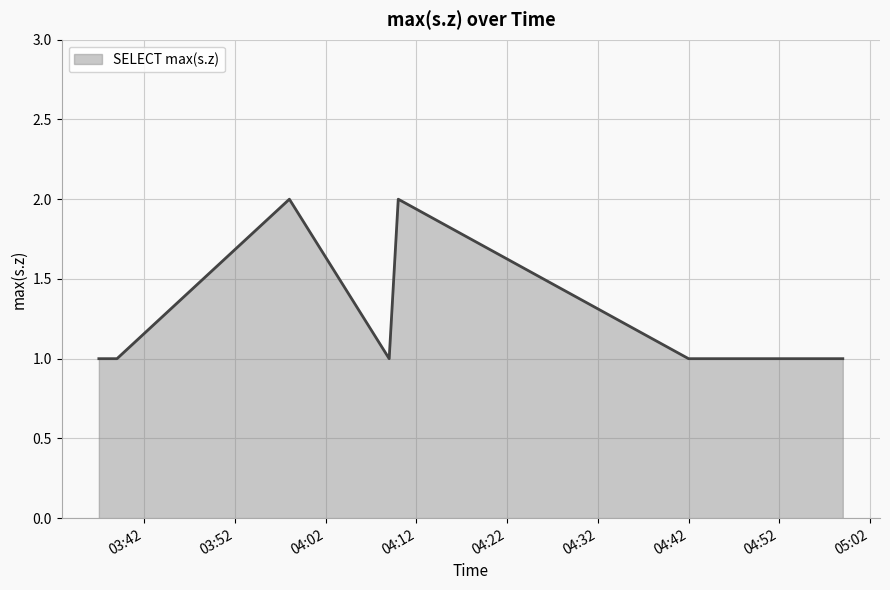

True or false: the data has more than 0 interior local peaks.

True